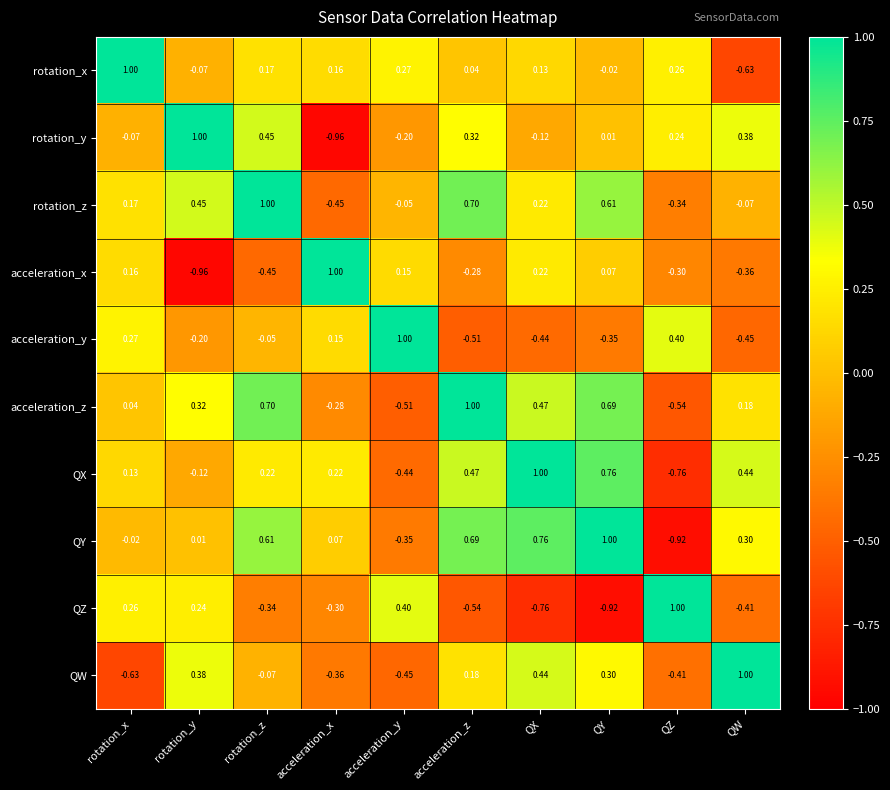

Where is acceleration_x nearest to the value 0?

QY